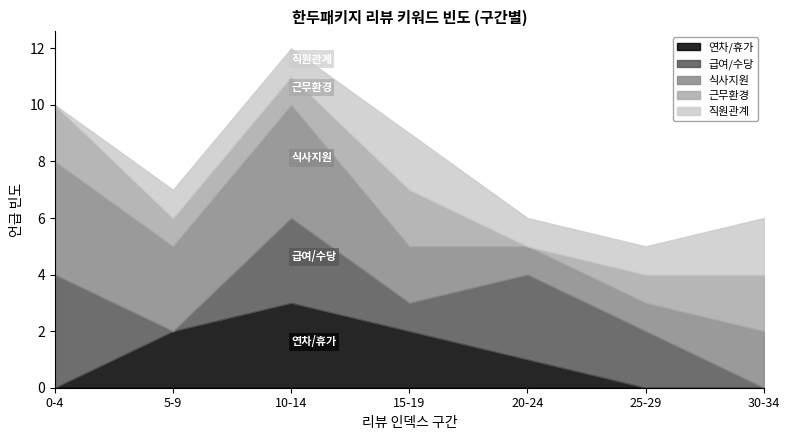

How many lines are shown in the chart?

5